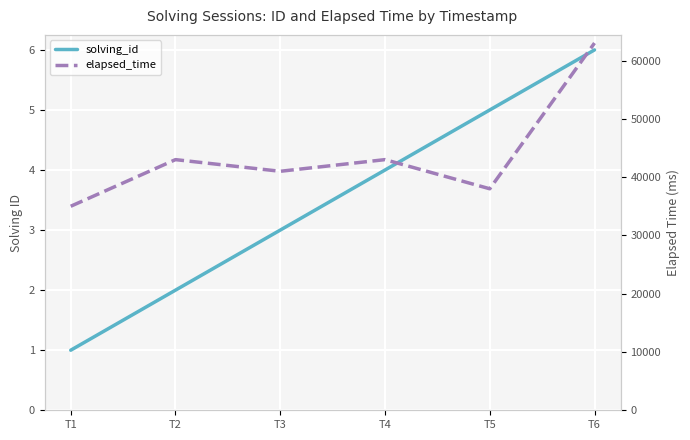

Reading left to right, list all the values displayed in this chart.

solving_id: T1=1	T2=2	T3=3	T4=4	T5=5	T6=6
elapsed_time: T1=35000	T2=43000	T3=41000	T4=43000	T5=38000	T6=63000